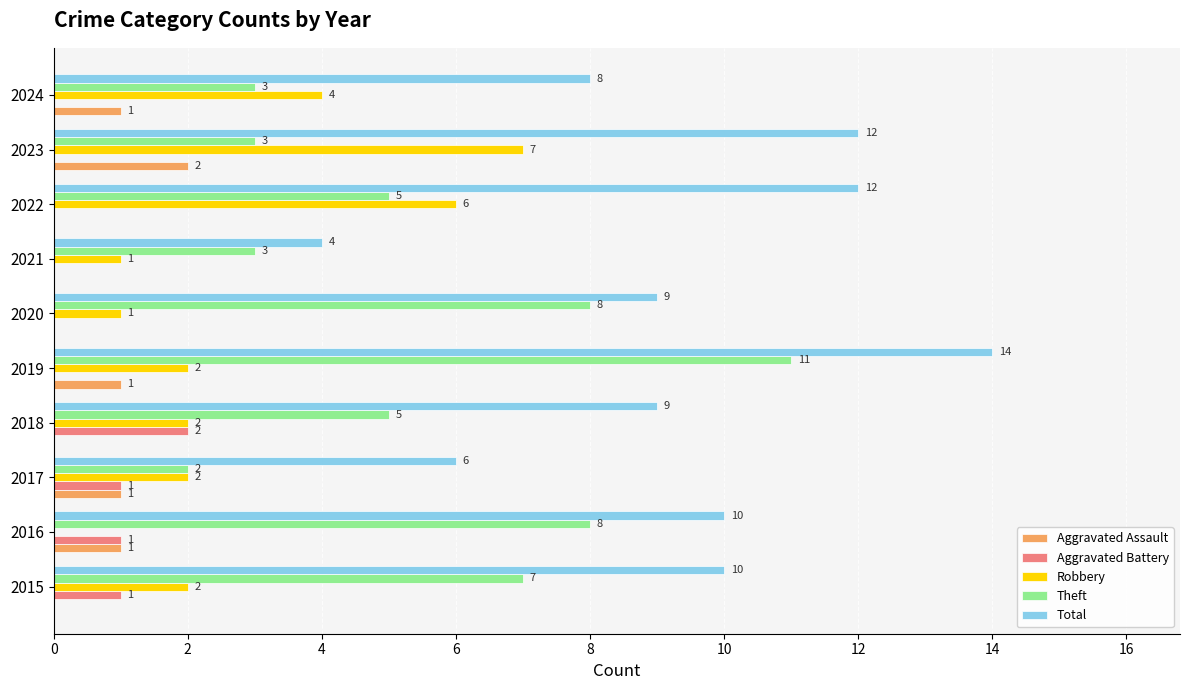

Is it true that Robbery equals 2 at 2015?

True